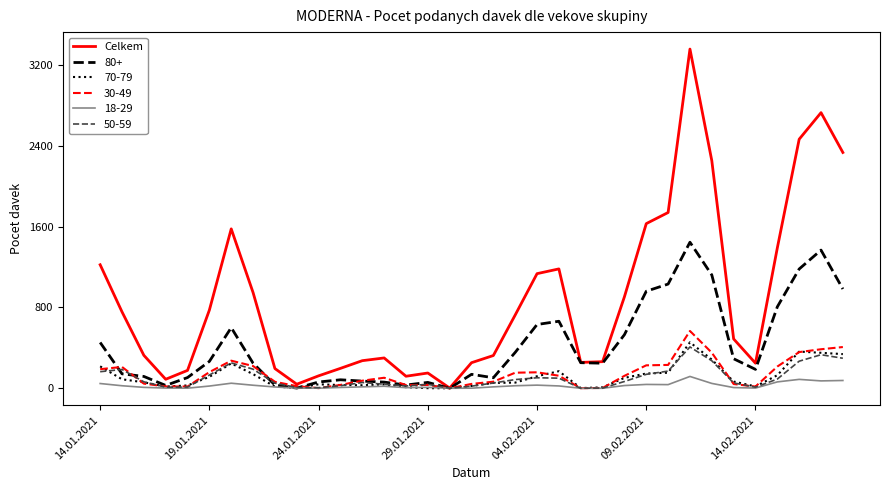

How many series are shown in this chart?

6